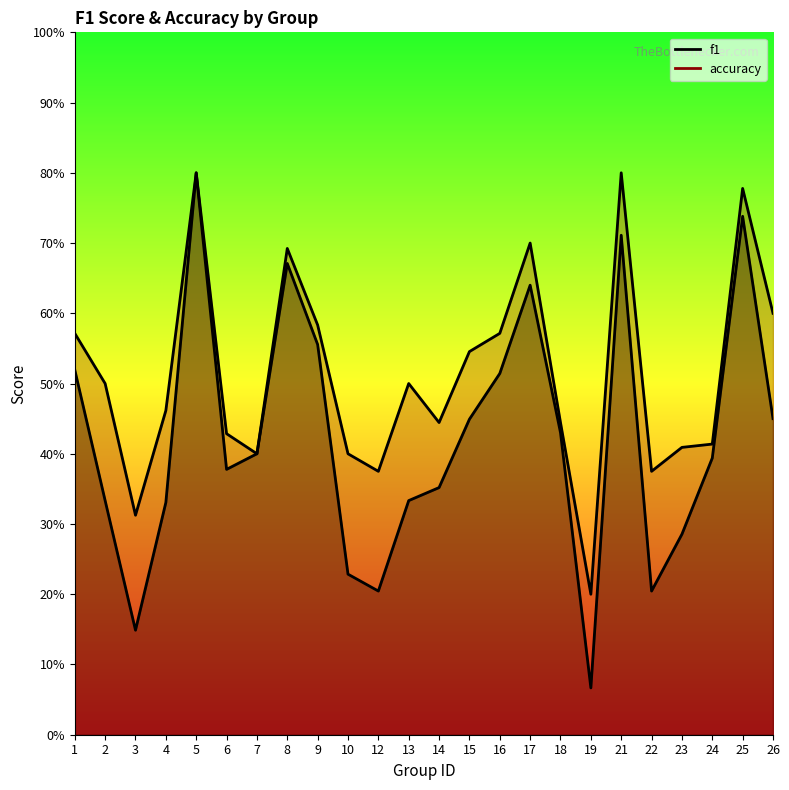

At how many categories does at least one series exceed 0?

24